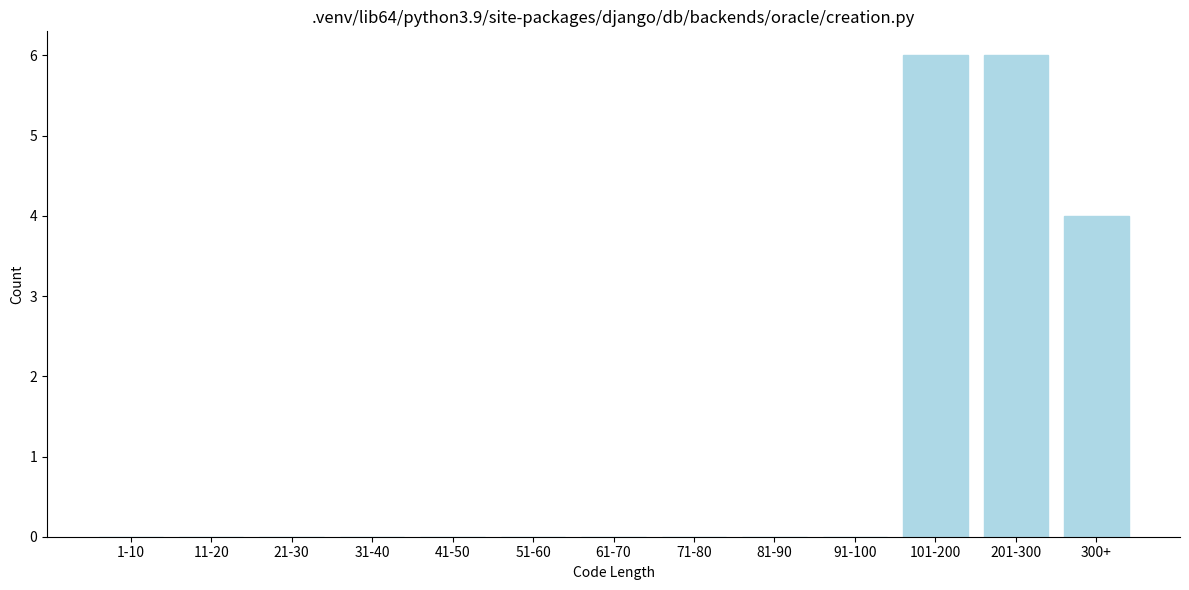

Reading right to left, list all the values displayed in this chart.

300+=4	201-300=6	101-200=6	91-100=0	81-90=0	71-80=0	61-70=0	51-60=0	41-50=0	31-40=0	21-30=0	11-20=0	1-10=0